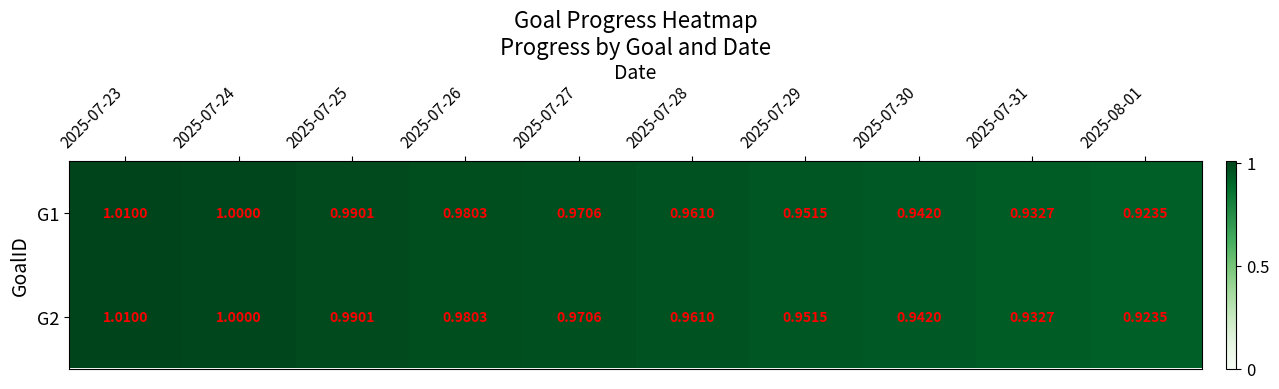

Is the value of G2 at 2025-07-27 greater than the value of G1 at 2025-07-31?

Yes